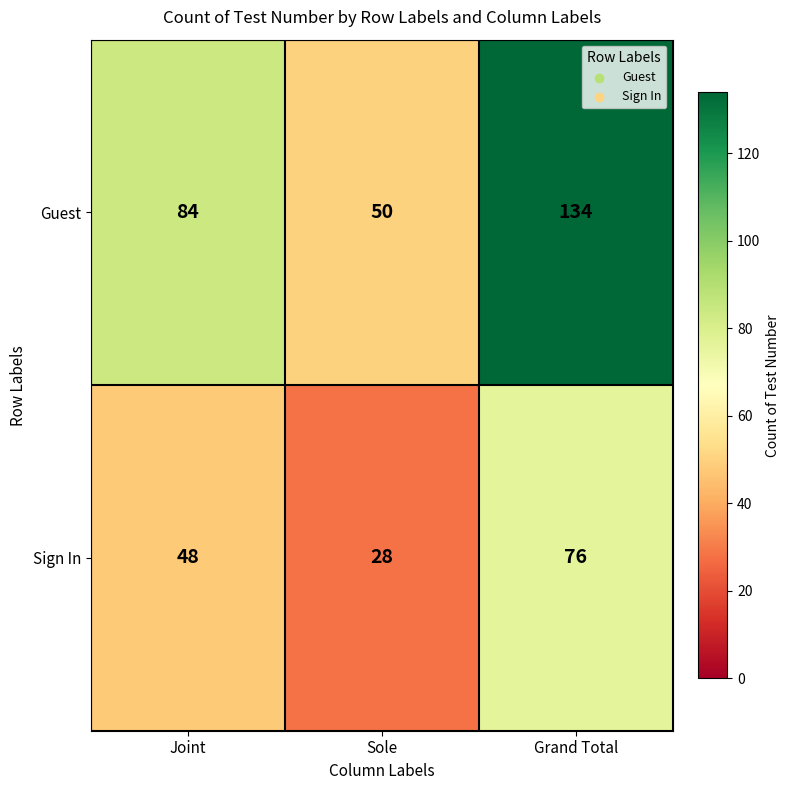

Rank the series by their average value, from lowest to highest.

Sign In, Guest